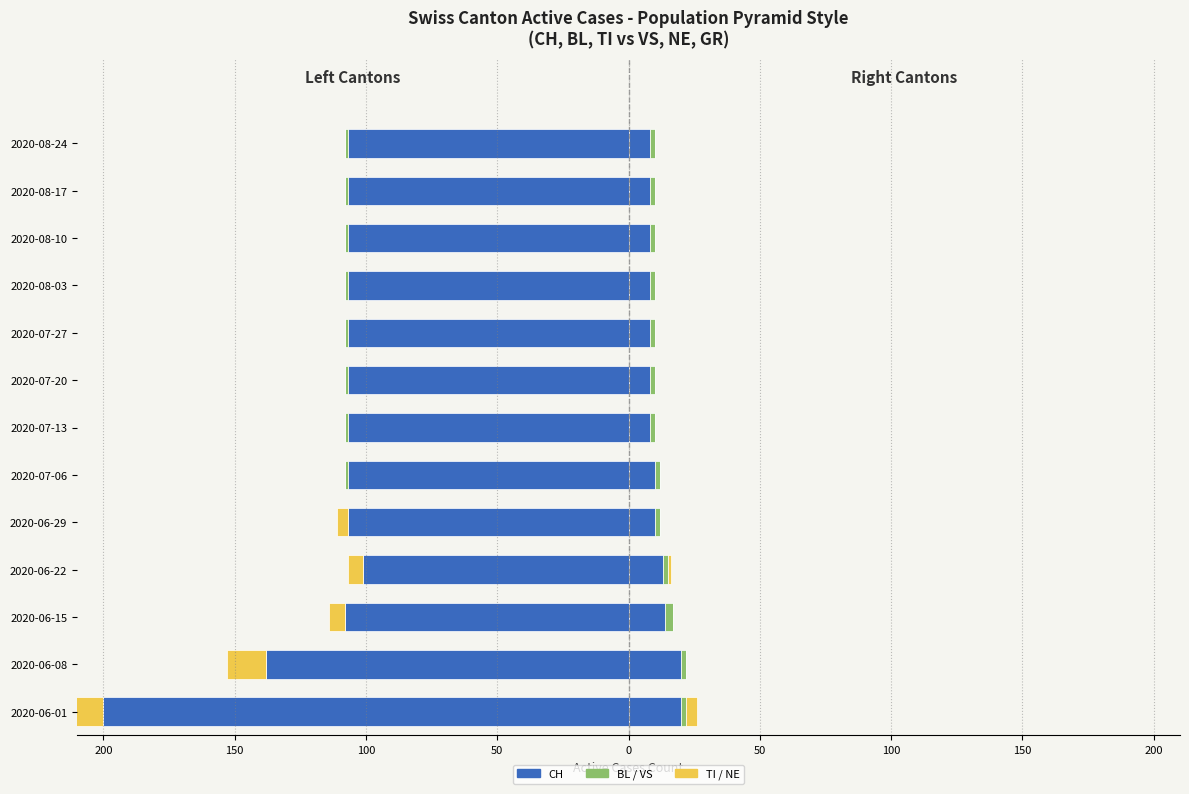

Is it true that CH equals -101 at 2020-06-22?

True